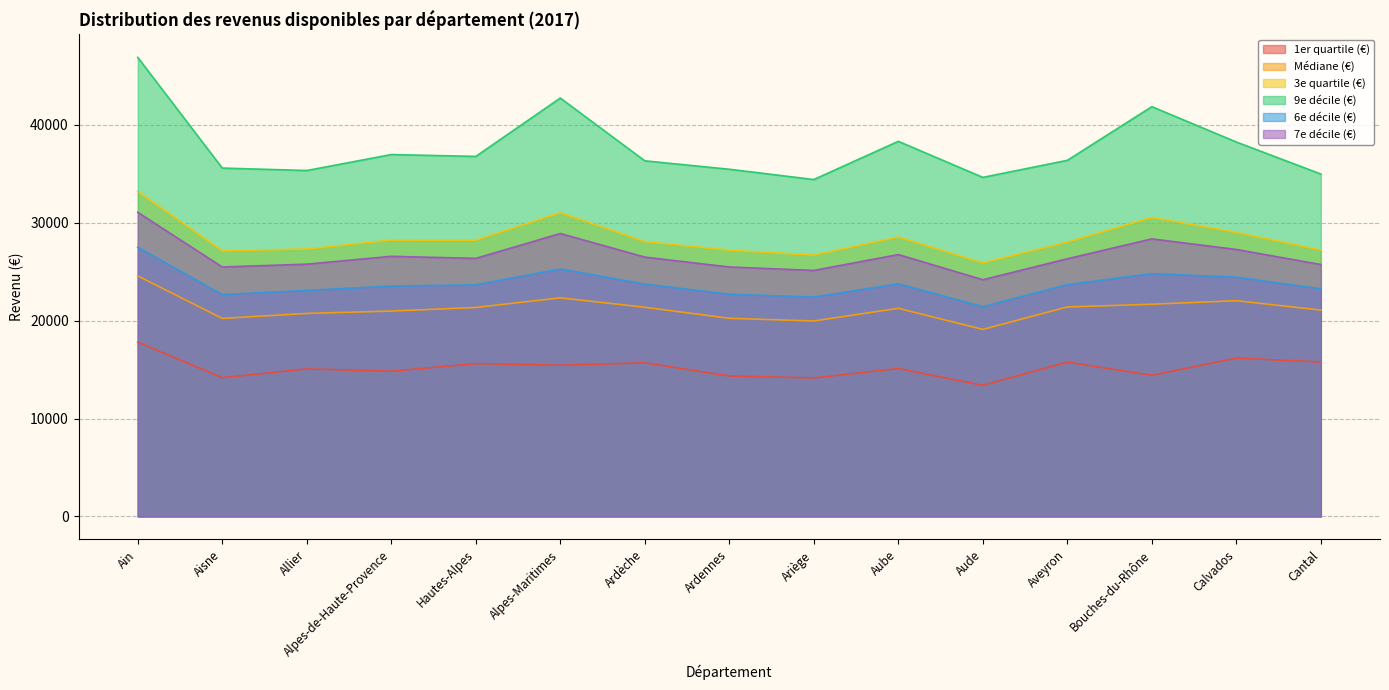

How many categories are shown in the chart?

15